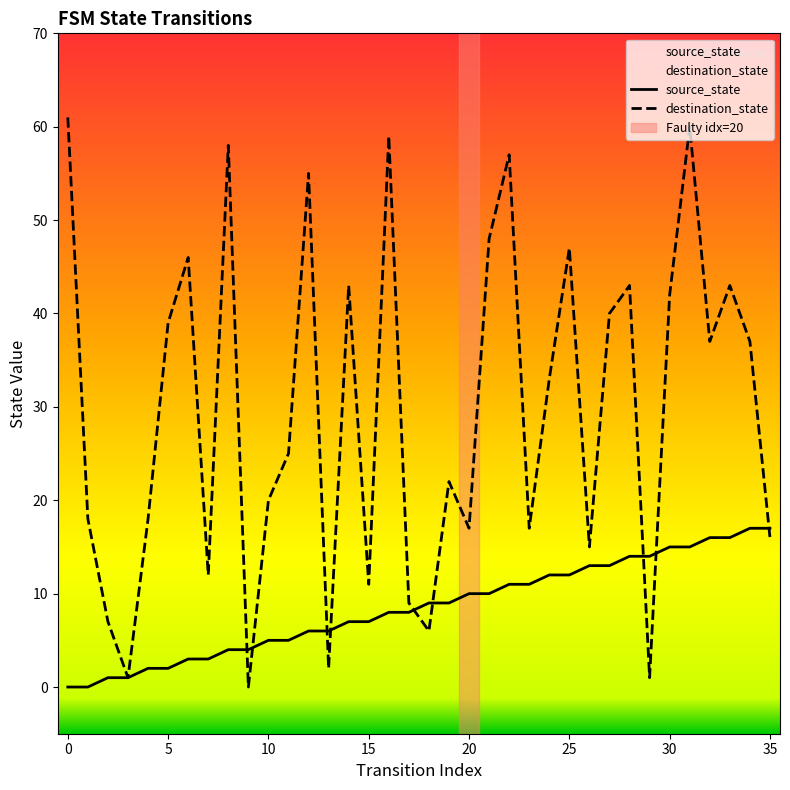

Does the chart display data point markers on the line(s)?

No